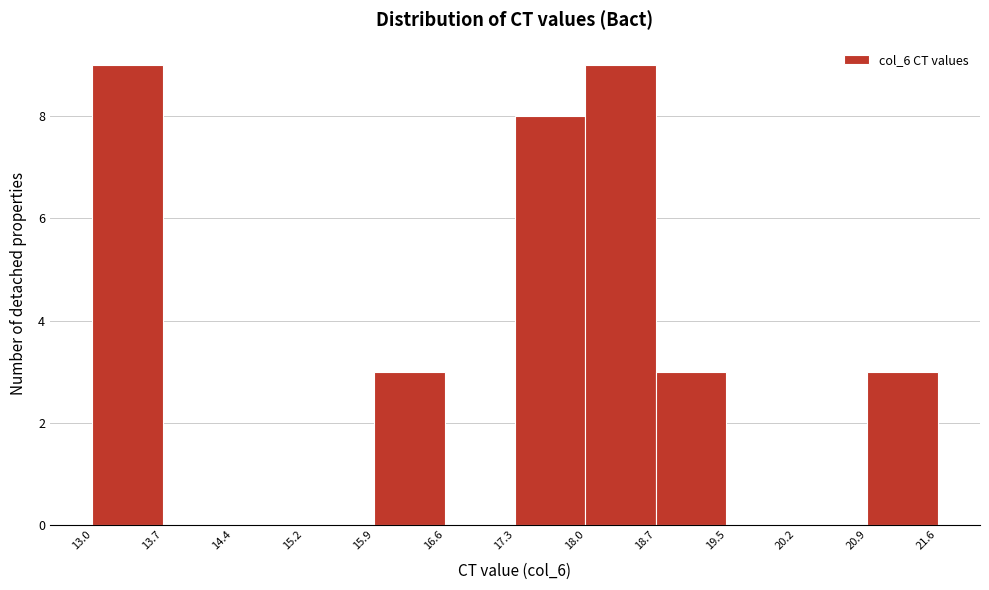

How tall is the bar that spans 17.3 to 18.0 on the x-axis? The values are not printed on the chart, so give them approximately, as read against the axis.

8